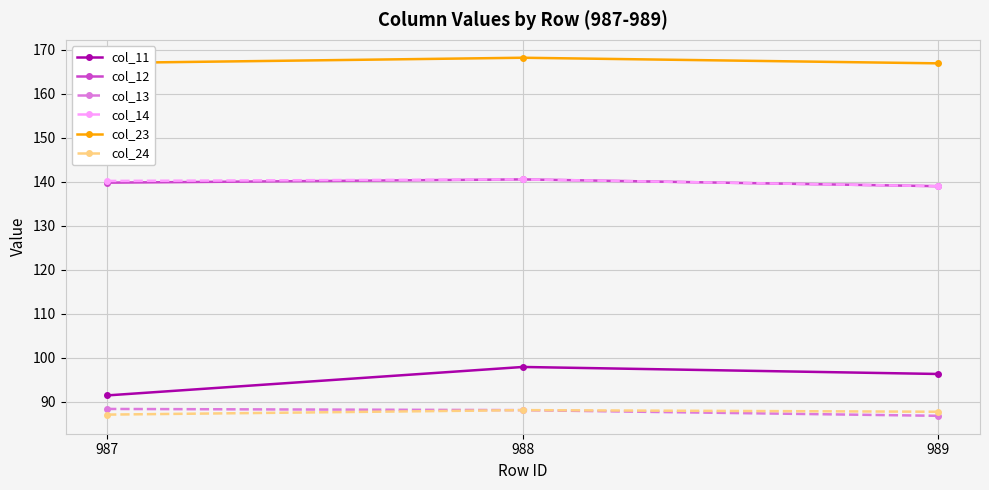

Is it true that col_23 equals 99.4 at 987?

False